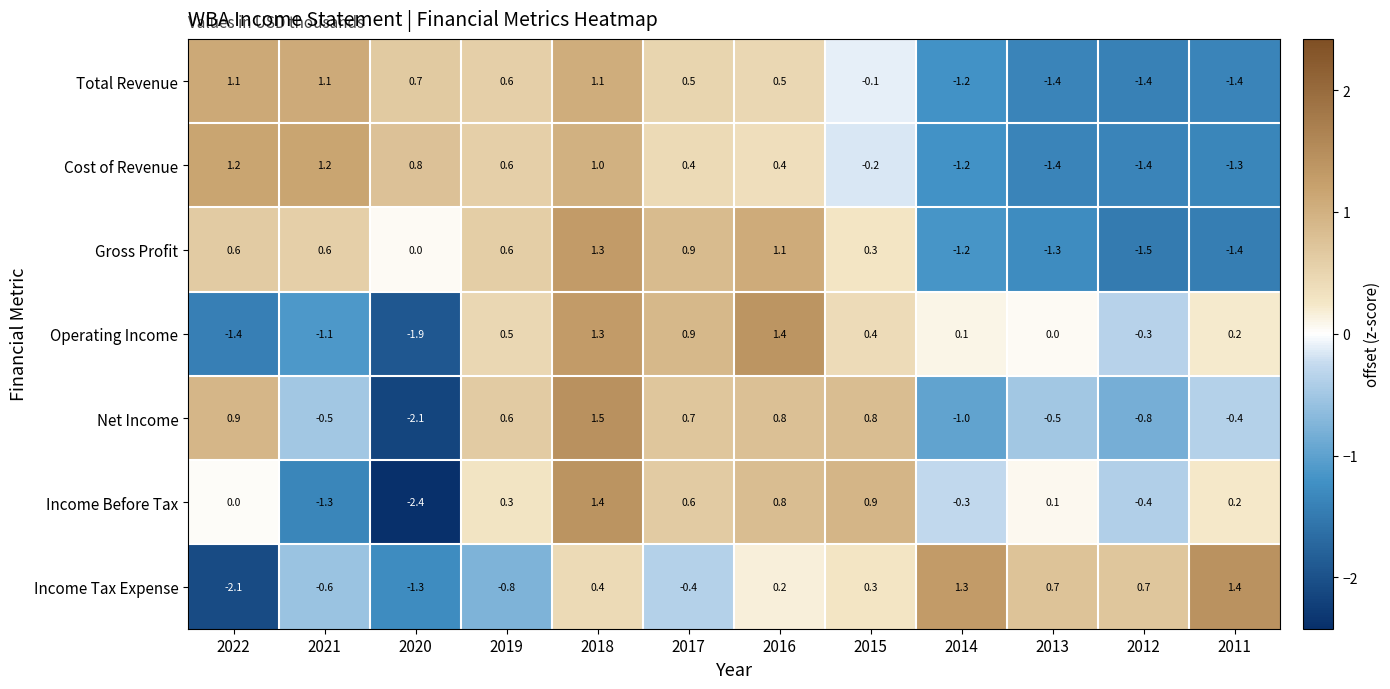

At which label is Total Revenue closest to 0?

2015